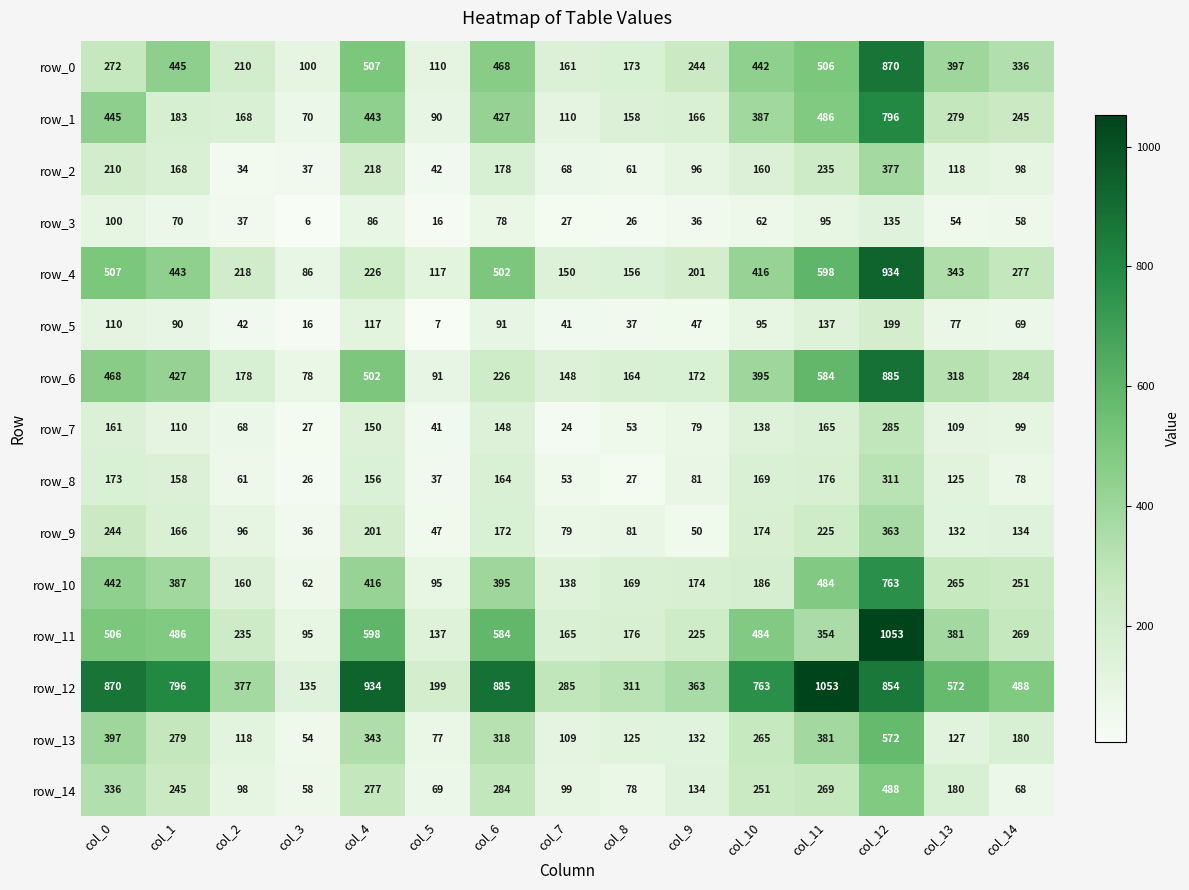

How many values in the row_10 series are below 251?

7